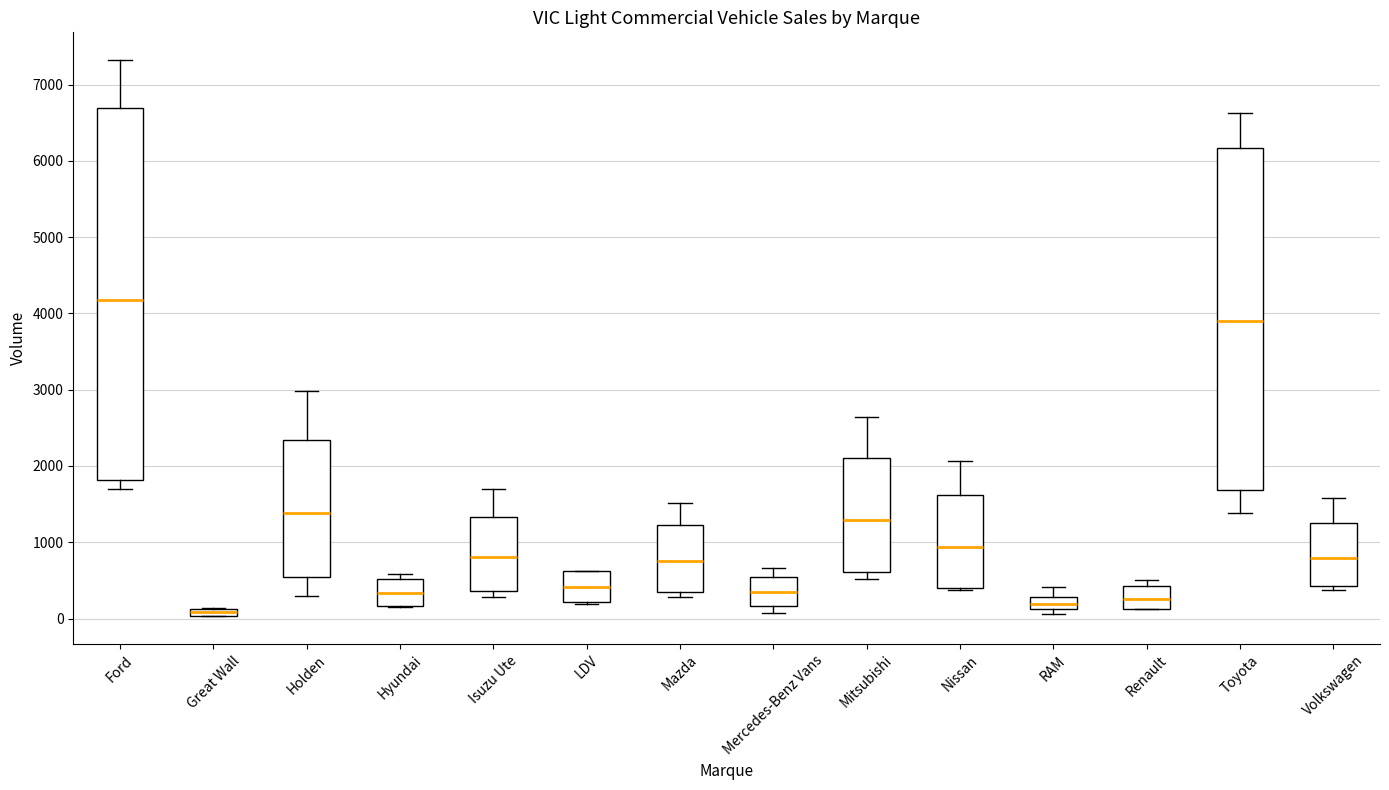

Which box's median line is the lowest?

Great Wall